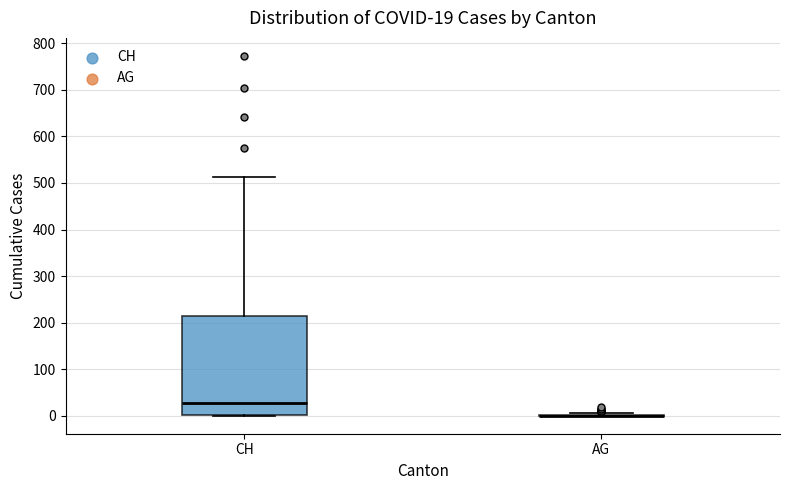

Comparing the boxes themselves (not the whiskers), which one is the tallest?

CH